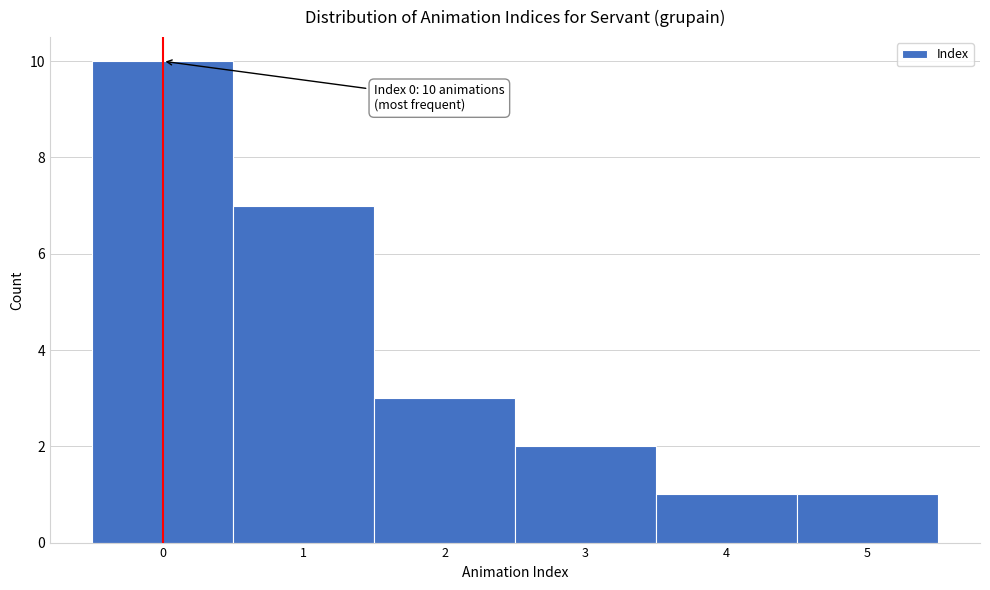

Which range on the x-axis has the tallest bar?

-0.5 to 0.5